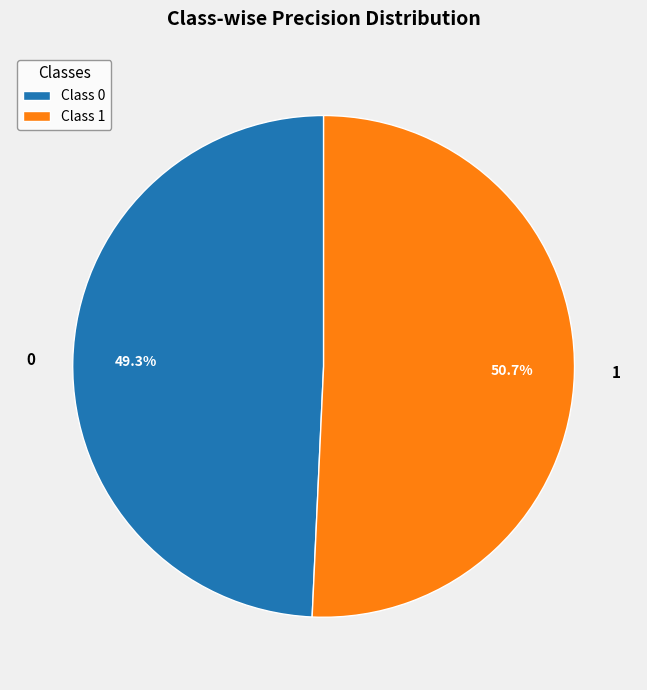

To the nearest percent, what is the difference between the 1 and 0 slice percentages?

1%